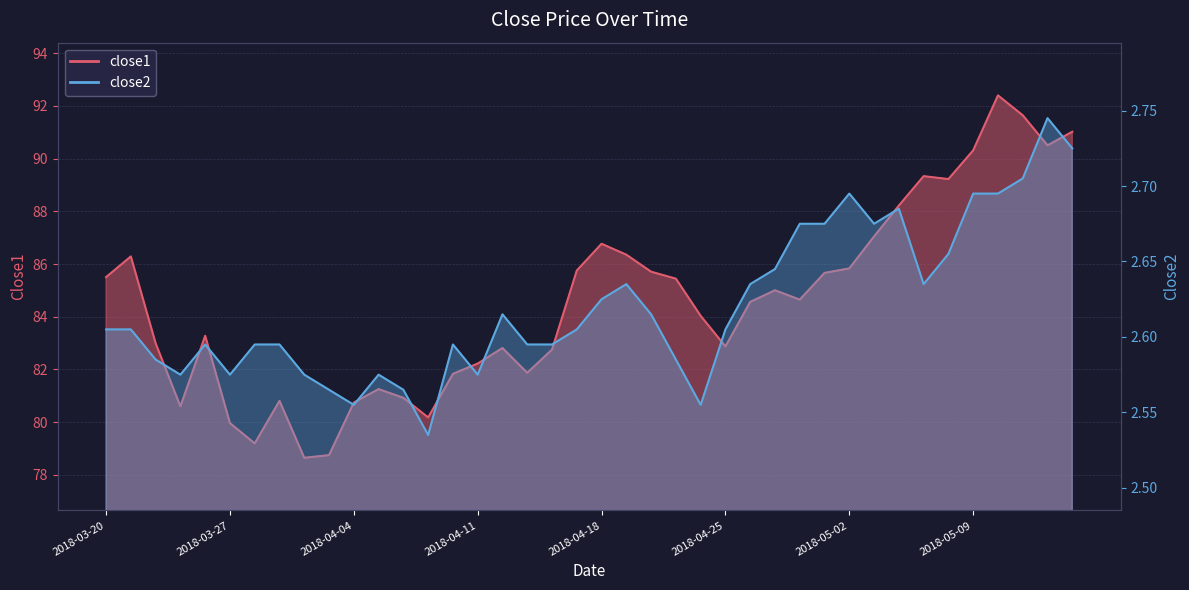

What value does the close2 series have at 2018-03-29?

2.6